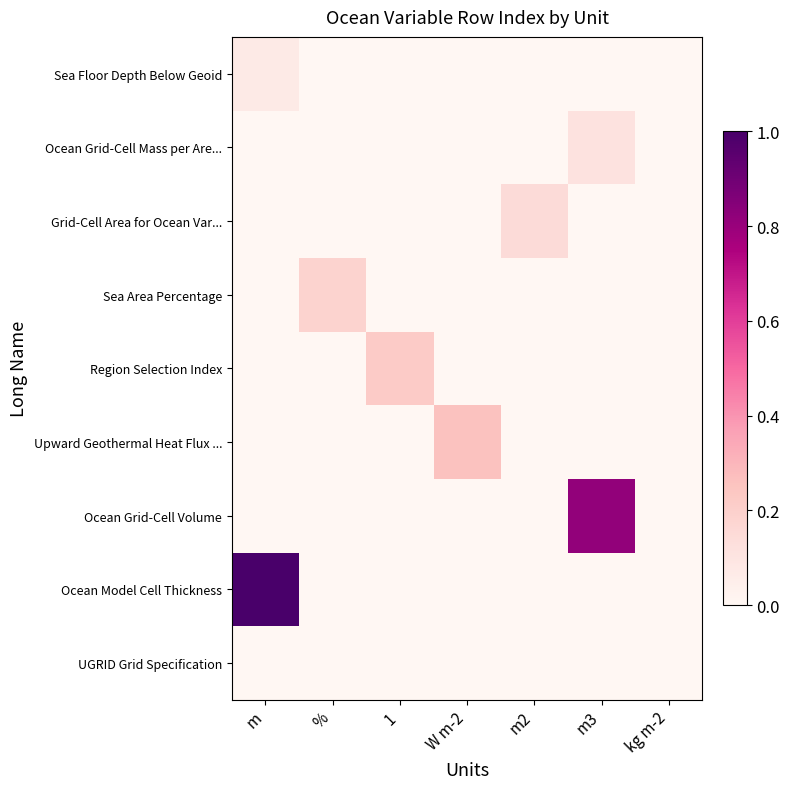

List the series in order of their peak value, highest first.

Ocean Model Cell Thickness, Ocean Grid-Cell Volume, Upward Geothermal Heat Flux ..., Region Selection Index, Sea Area Percentage, Grid-Cell Area for Ocean Var..., Ocean Grid-Cell Mass per Are..., Sea Floor Depth Below Geoid, UGRID Grid Specification